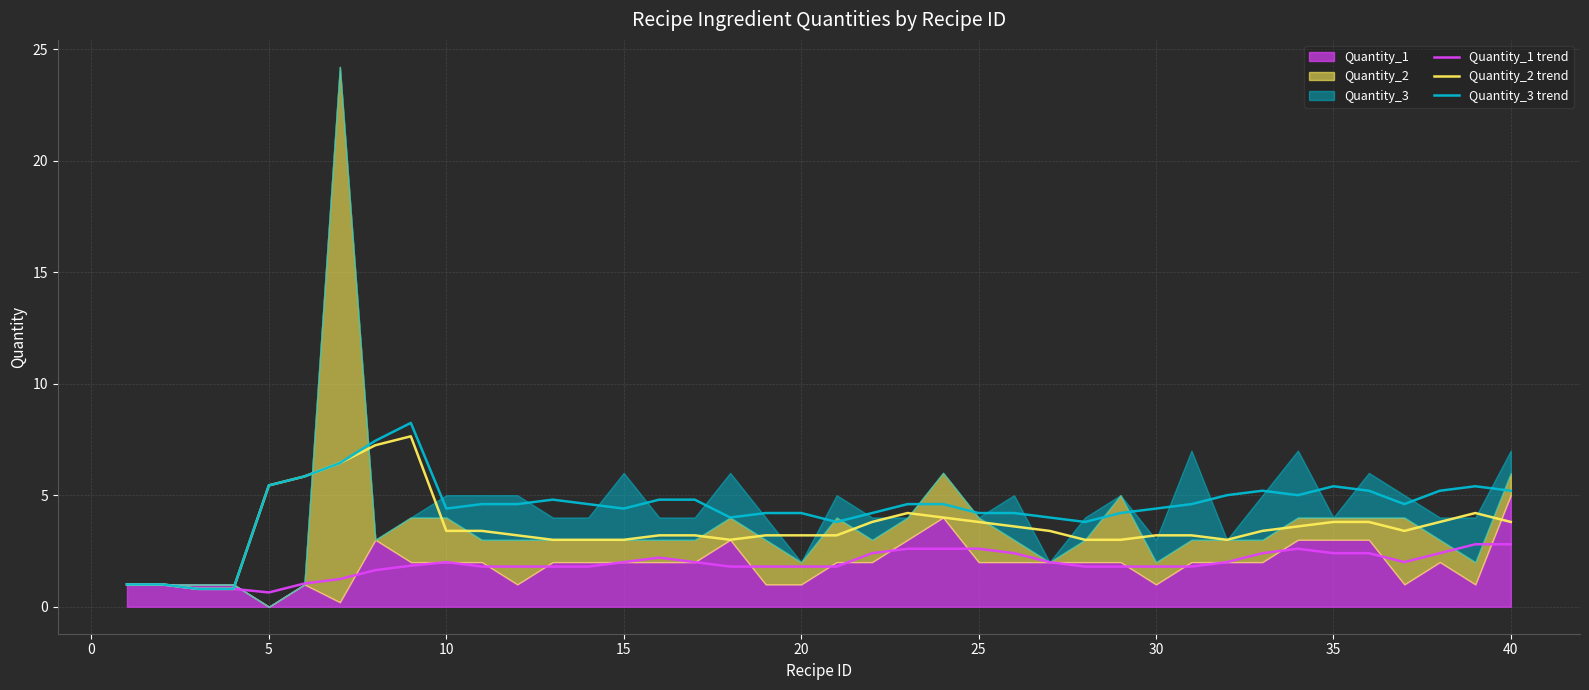

What is the difference between the maximum and minimum values in the Quantity_1 trend series?

2.2